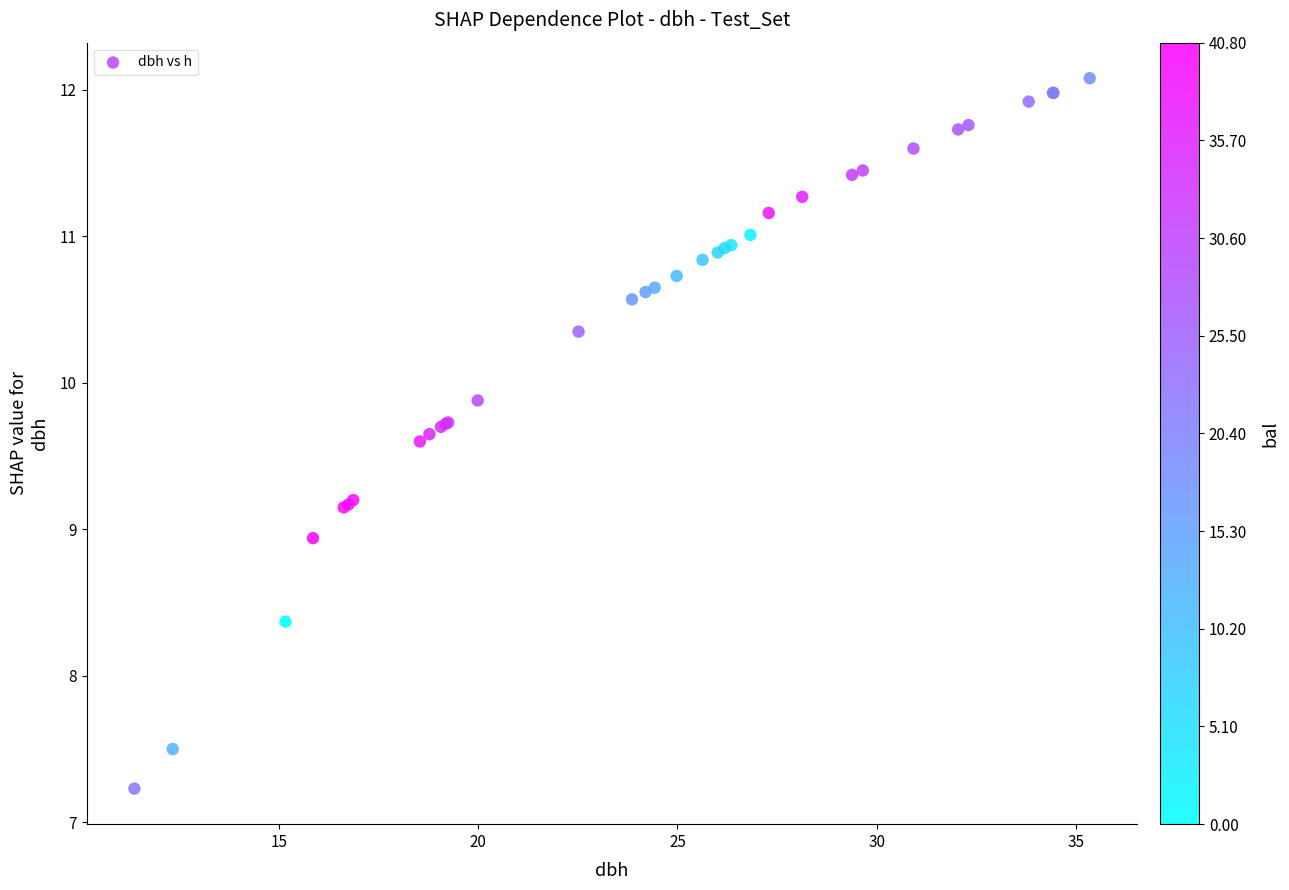

What Y value in the scatter plot is closest to 9?

8.9